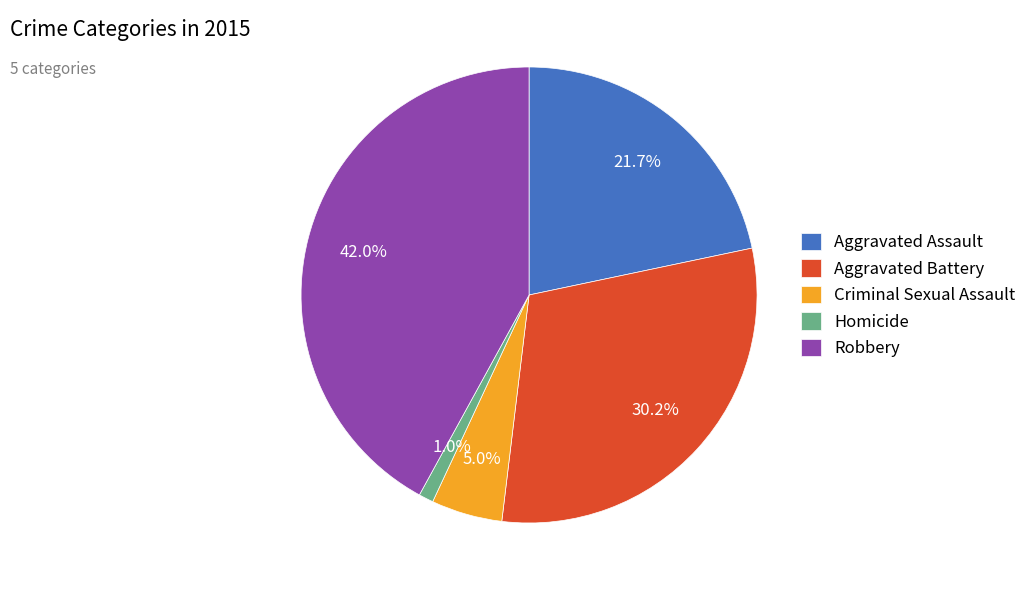

Is there a majority slice in this chart?

No